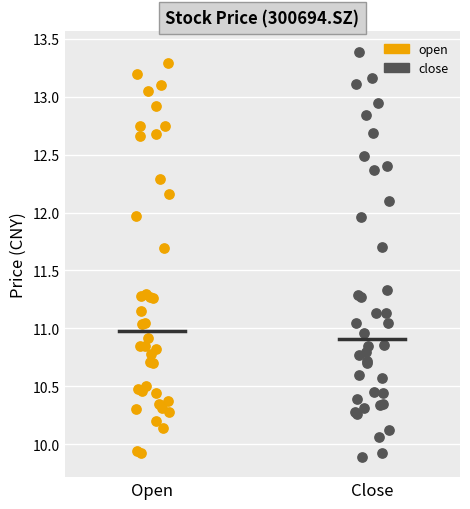

Which series has the widest spread of Y values?

close